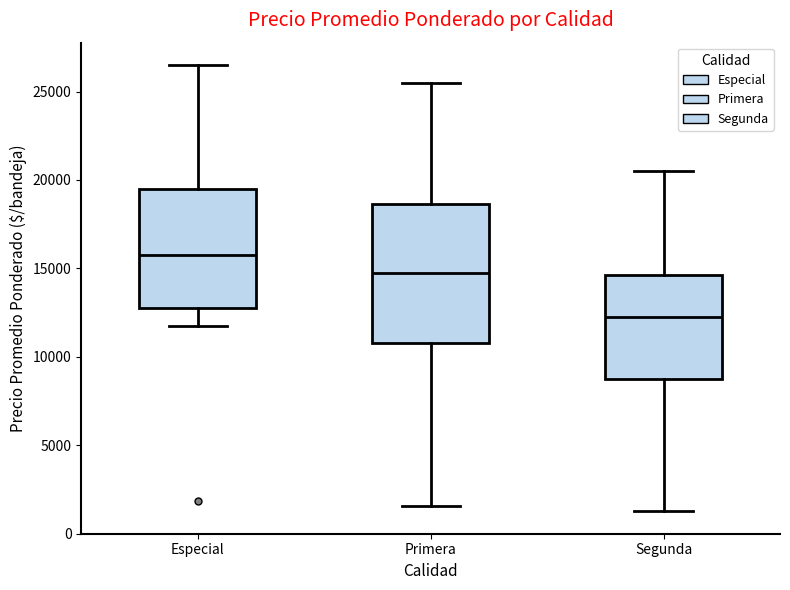

Reading left to right, read every box against the y-axis: the position of its median line, the range the box covers, and the ends of its whiskers. The values are not printed on the chart, so give them approximately, as read against the axis.

Especial: median 16000, box 13000 to 19500, whiskers 12000 to 26500
Primera: median 15000, box 11000 to 18500, whiskers 1500 to 25500
Segunda: median 12500, box 9000 to 14500, whiskers 1500 to 20500